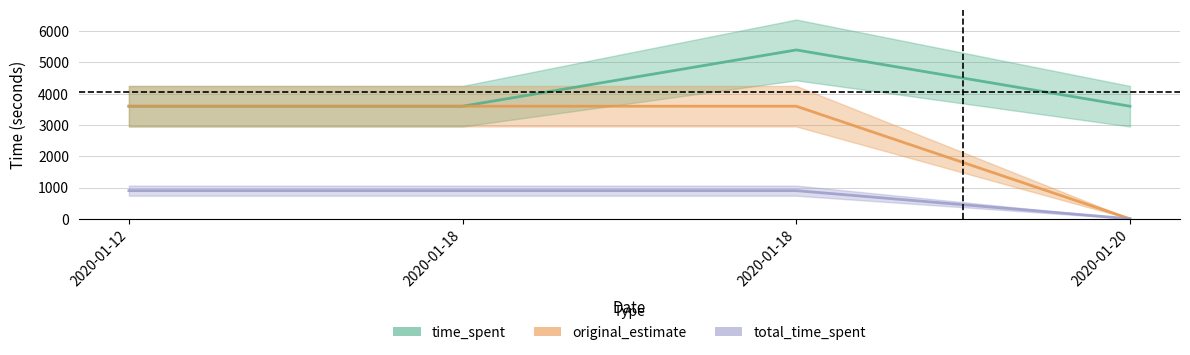

What is the value of the total_time_spent point at the 2nd from the left?

900